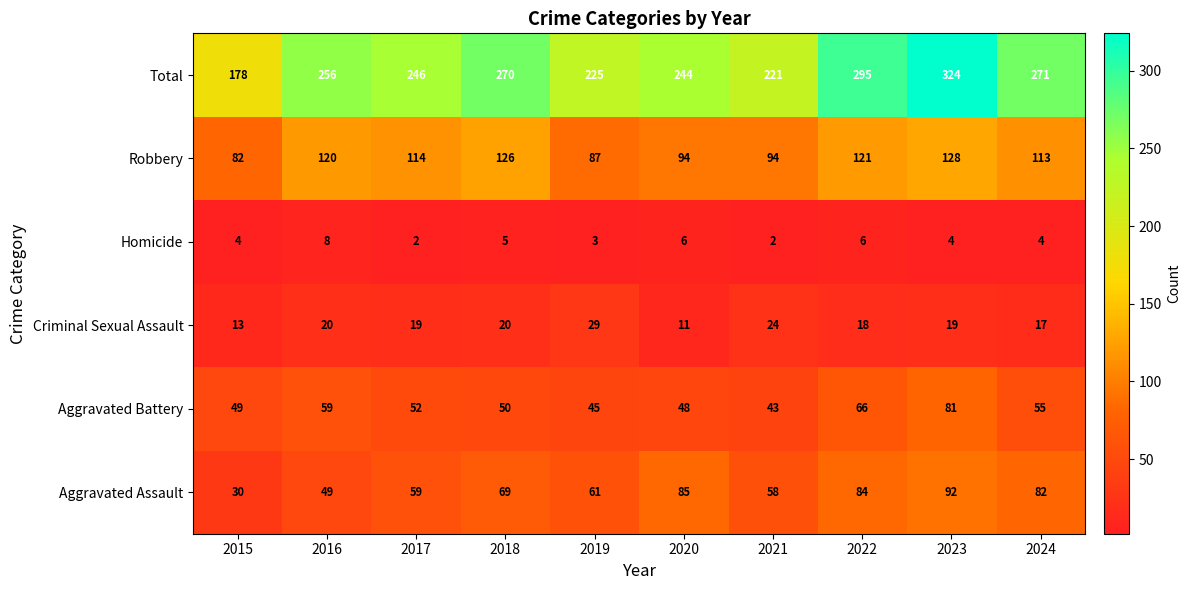

Which series has the largest total across all categories?

Total